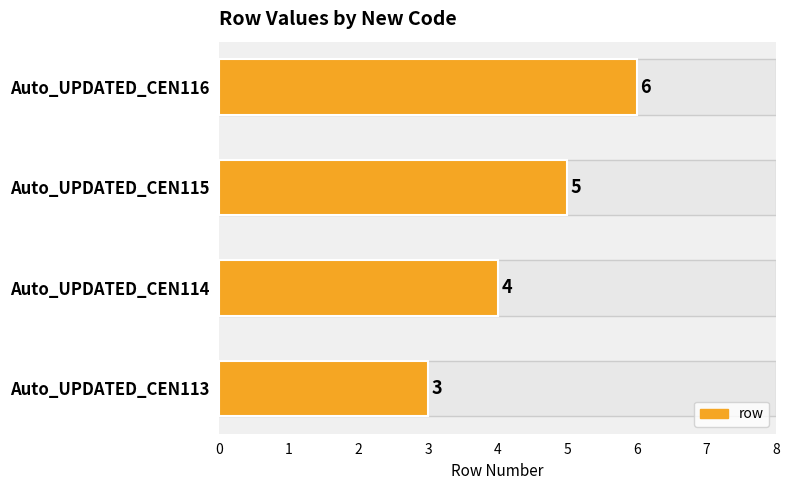

The chart shows a value of 2 at Auto_UPDATED_CEN115. True or false?

False